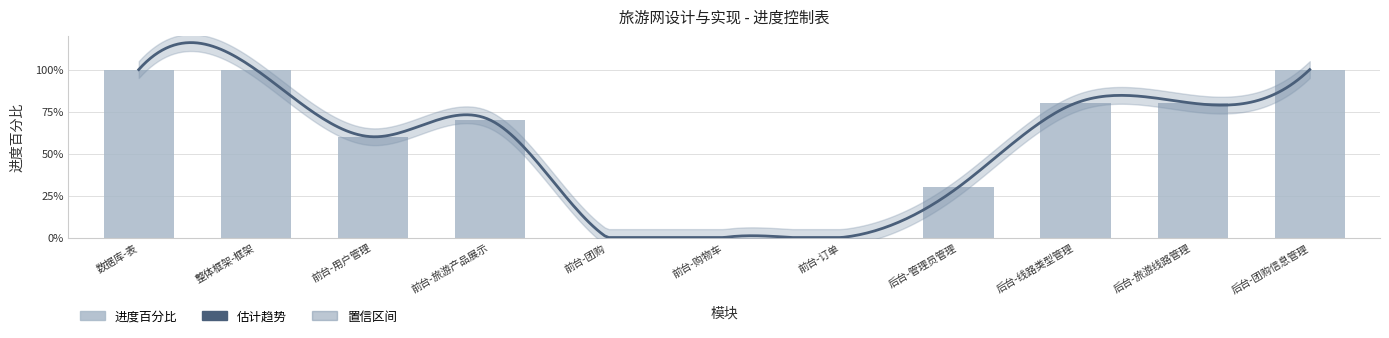

Rank the categories by value from highest to lowest.

数据库-表, 整体框架-框架, 后台-团购信息管理, 后台-线路类型管理, 后台-旅游线路管理, 前台-旅游产品展示, 前台-用户管理, 后台-管理员管理, 前台-团购, 前台-购物车, 前台-订单